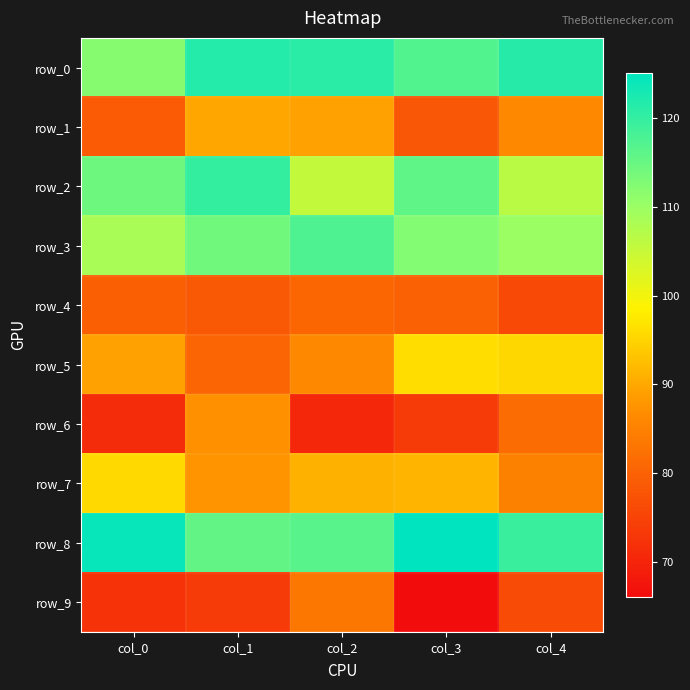

At which label is row_0 closest to 116?

col_3